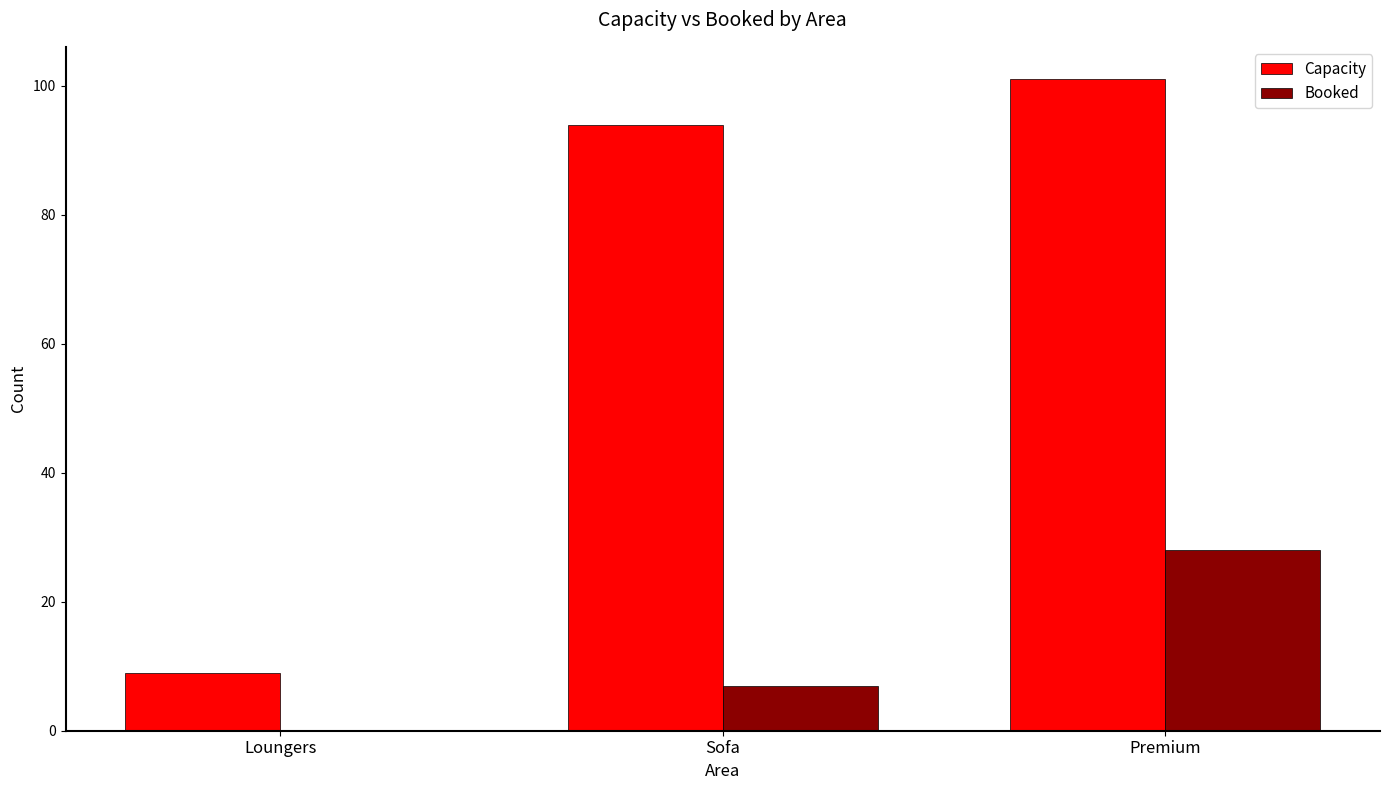

What are all the series names shown in the legend?

Capacity, Booked